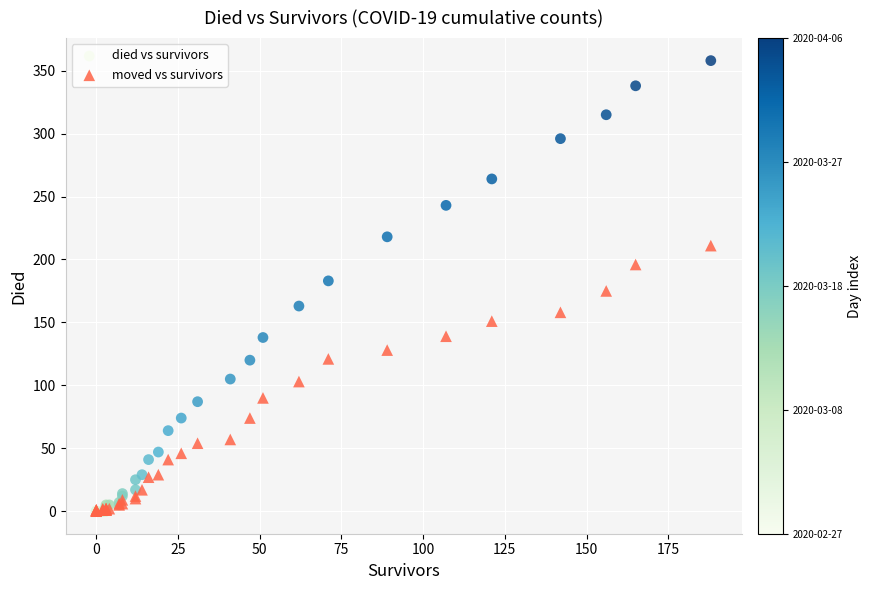

Which series has the largest Y range (max minus min)?

died vs survivors